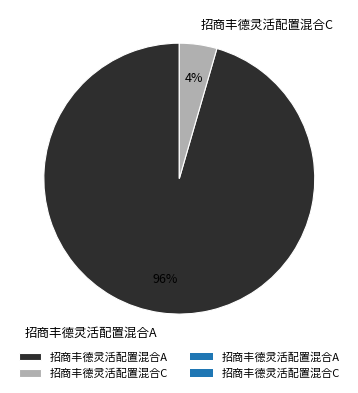

Rank the categories by value from highest to lowest.

招商丰德灵活配置混合A, 招商丰德灵活配置混合C